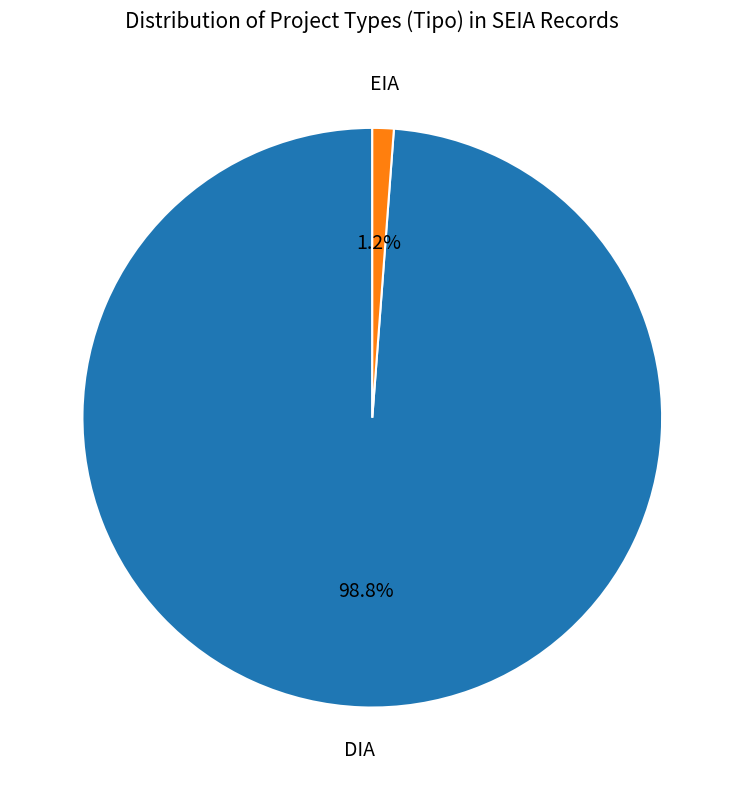

Is there a majority slice in this chart?

Yes